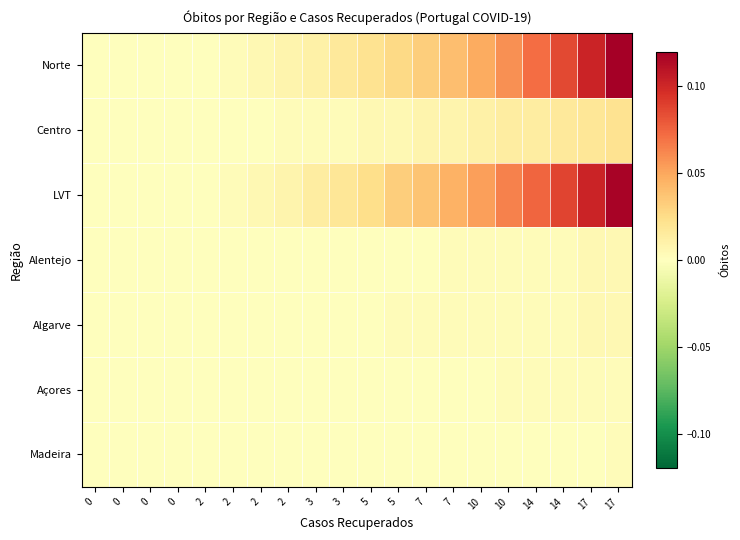

Reading left to right, what are all the values shown in this chart?

Norte: 0=0.0	0=0.0	0=0.0	0=0.0	2=0.0	2=0.0	2=0.0	2=0.0	3=0.0	3=0.0	5=0.0	5=0.0	7=0.0	7=0.0	10=0.0	10=0.1	14=0.1	14=0.1	17=0.1	17=0.1
Centro: 0=0.0	0=0.0	0=0.0	0=0.0	2=0.0	2=0.0	2=0.0	2=0.0	3=0.0	3=0.0	5=0.0	5=0.0	7=0.0	7=0.0	10=0.0	10=0.0	14=0.0	14=0.0	17=0.0	17=0.0
LVT: 0=0.0	0=0.0	0=0.0	0=0.0	2=0.0	2=0.0	2=0.0	2=0.0	3=0.0	3=0.0	5=0.0	5=0.0	7=0.0	7=0.0	10=0.1	10=0.1	14=0.1	14=0.1	17=0.1	17=0.1
Alentejo: 0=0.0	0=0.0	0=0.0	0=0.0	2=0.0	2=0.0	2=0.0	2=0.0	3=0.0	3=0.0	5=0.0	5=0.0	7=0.0	7=0.0	10=0.0	10=0.0	14=0.0	14=0.0	17=0.0	17=0.0
Algarve: 0=0.0	0=0.0	0=0.0	0=0.0	2=0.0	2=0.0	2=0.0	2=0.0	3=0.0	3=0.0	5=0.0	5=0.0	7=0.0	7=0.0	10=0.0	10=0.0	14=0.0	14=0.0	17=0.0	17=0.0
Açores: 0=0.0	0=0.0	0=0.0	0=0.0	2=0.0	2=0.0	2=0.0	2=0.0	3=0.0	3=0.0	5=0.0	5=0.0	7=0.0	7=0.0	10=0.0	10=0.0	14=0.0	14=0.0	17=0.0	17=0.0
Madeira: 0=0.0	0=0.0	0=0.0	0=0.0	2=0.0	2=0.0	2=0.0	2=0.0	3=0.0	3=0.0	5=0.0	5=0.0	7=0.0	7=0.0	10=0.0	10=0.0	14=0.0	14=0.0	17=0.0	17=0.0